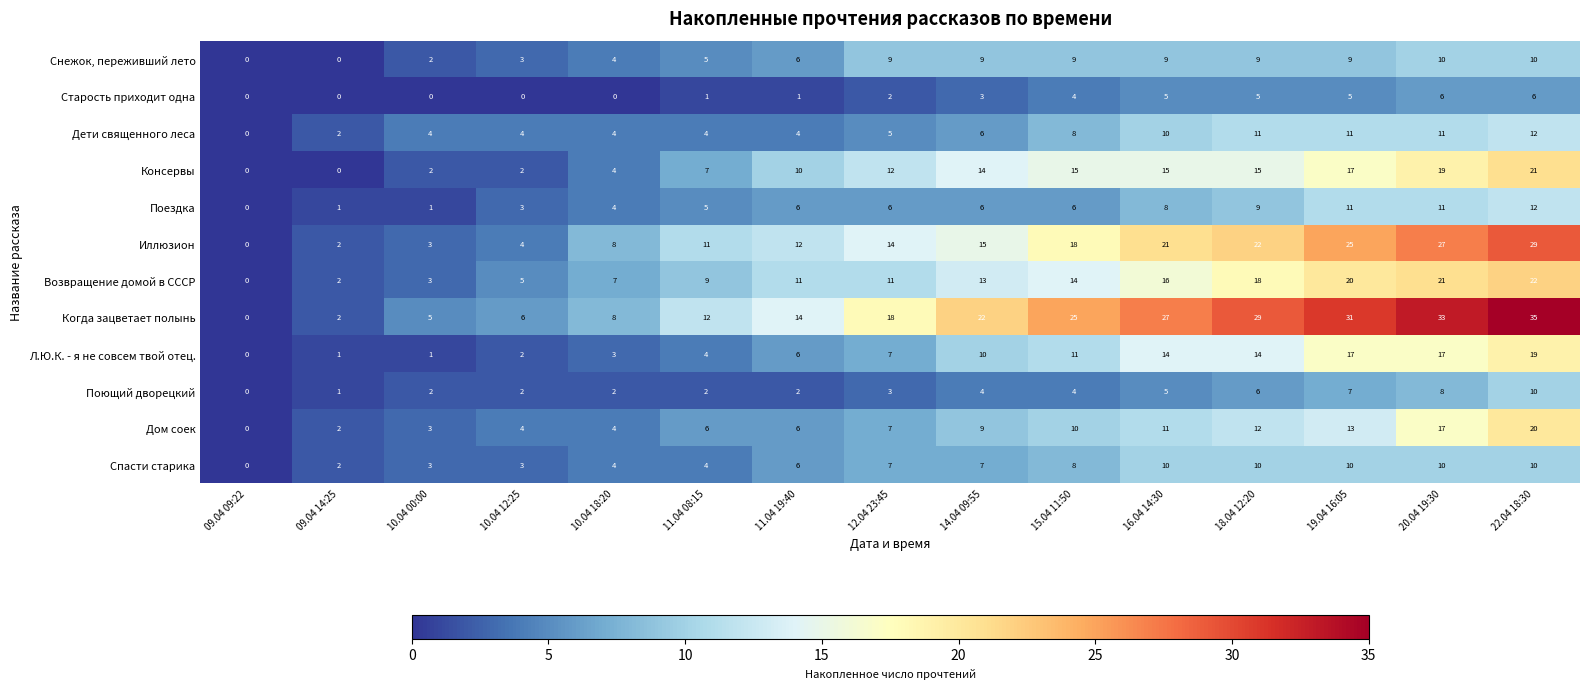

What is the spread (max minus min) of values at 10.04 00:00?

5